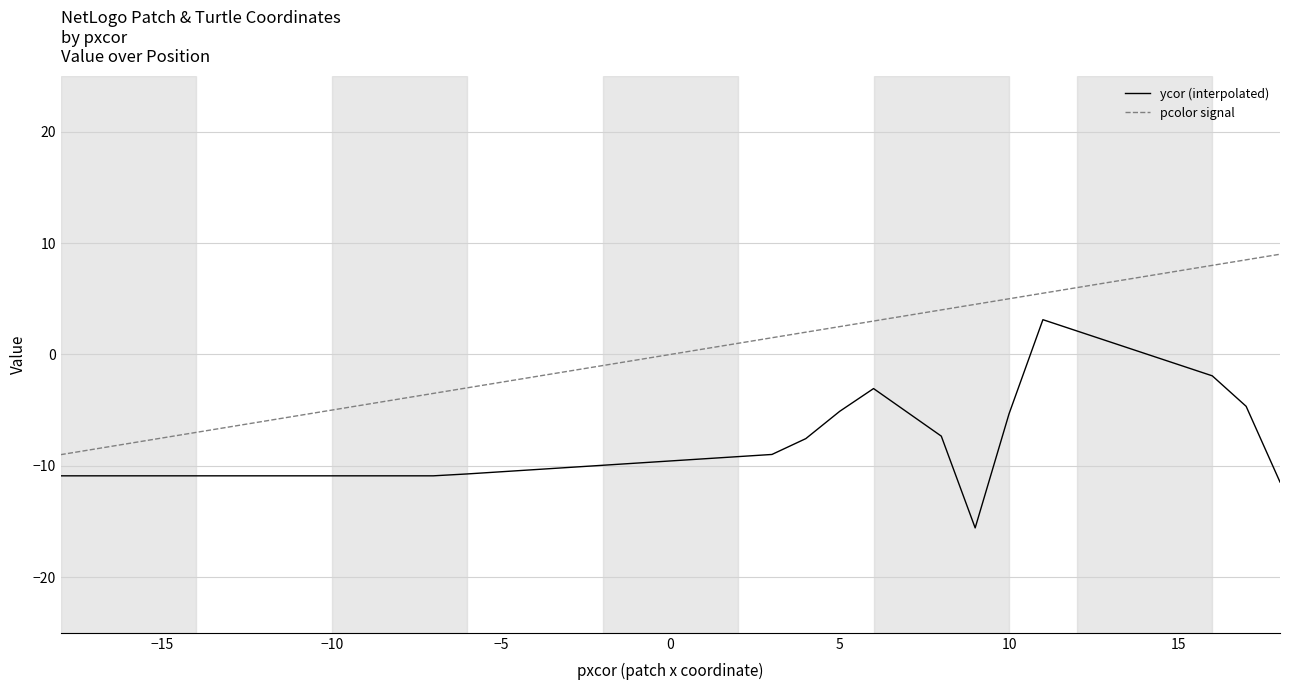

True or false: pcolor signal and ycor (interpolated) cross at least once.

False